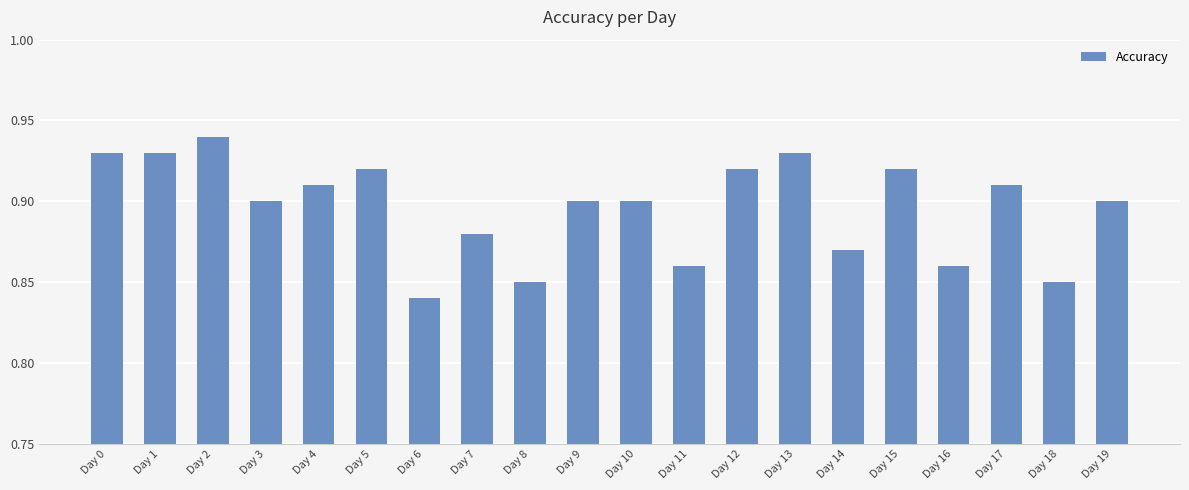

Is it true that the value at Day 3 is 0.2?

False